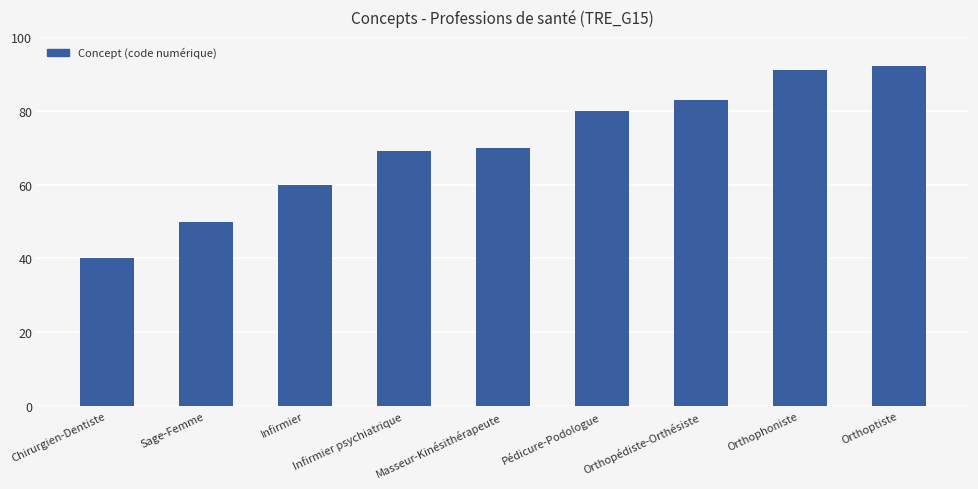

What is the maximum value shown in the chart?

92